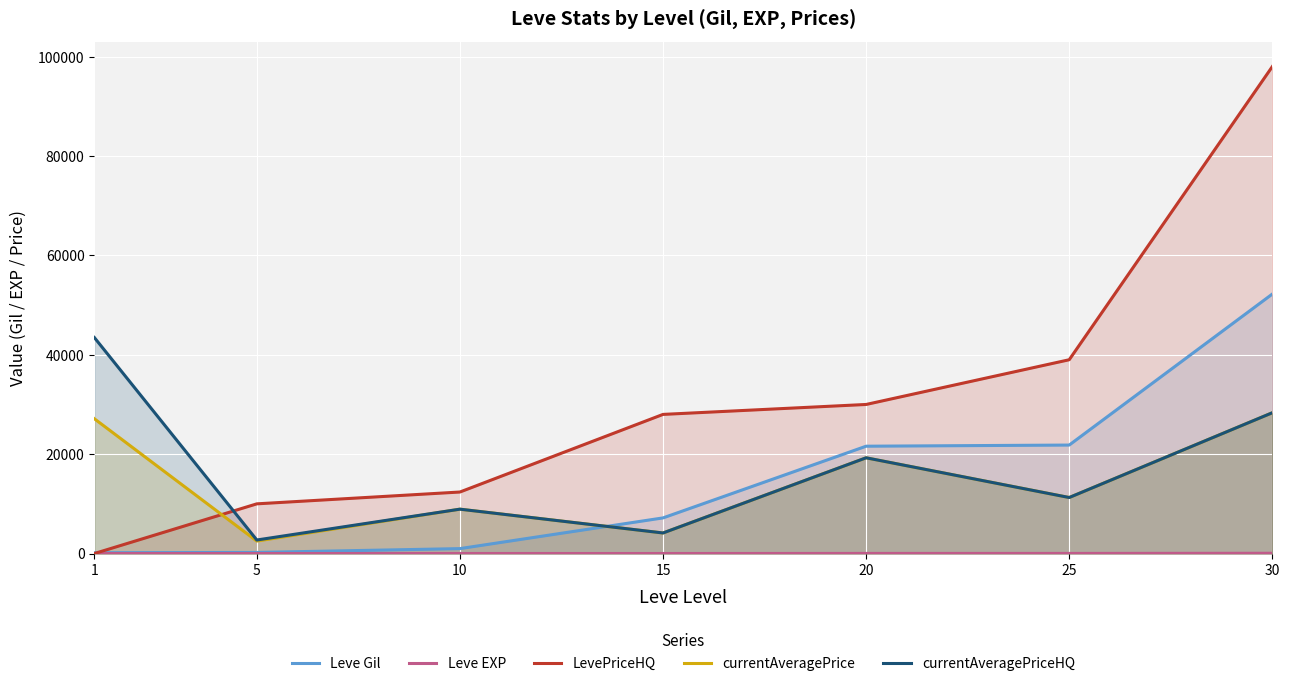

Where does the Leve Gil series first go above 7170?

20